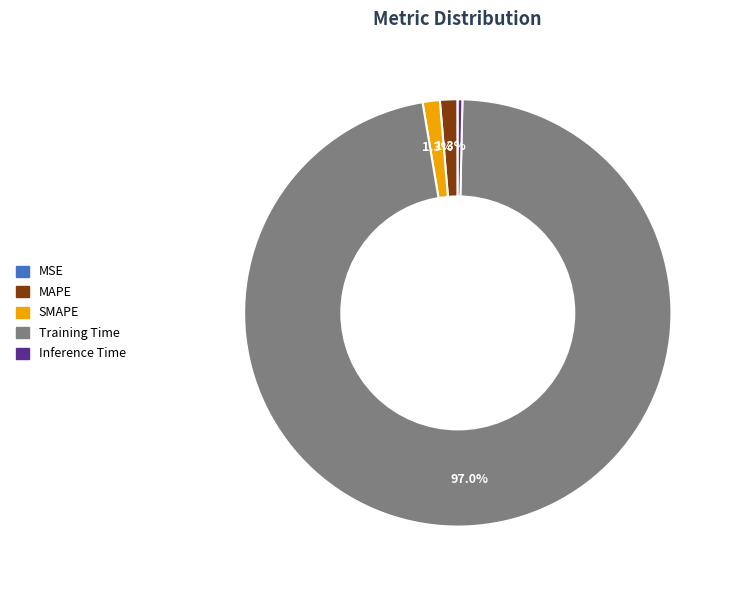

To the nearest percent, what is the difference between the largest and smallest slice percentages?

97%